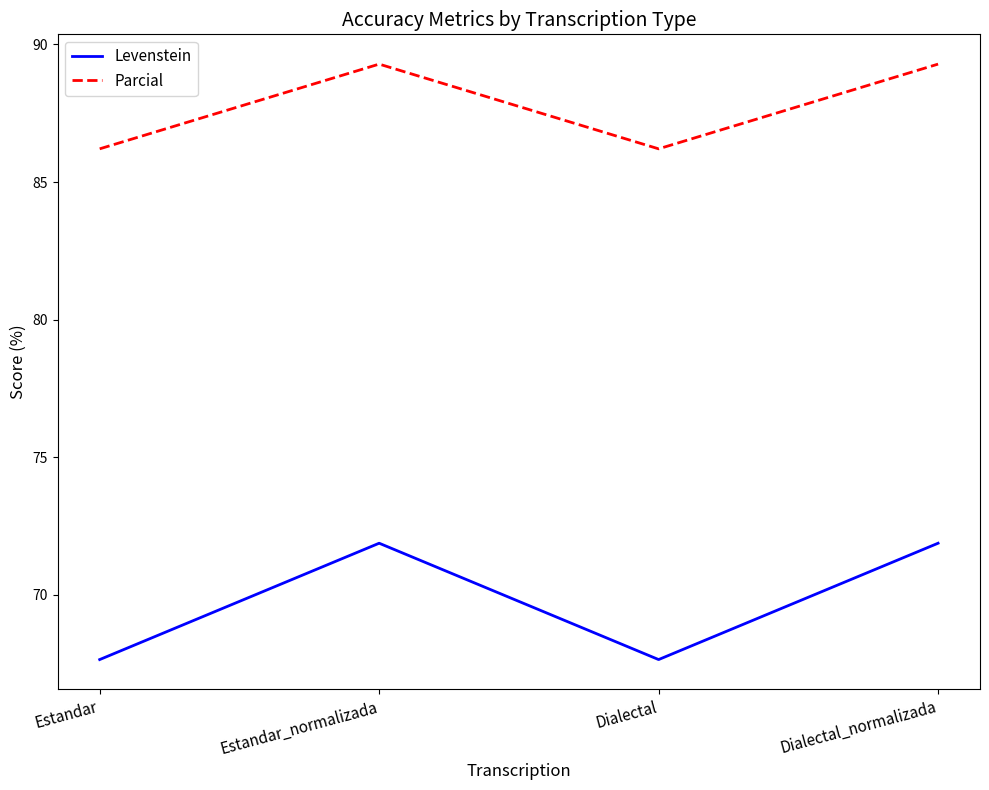

What position from the left is Dialectal_normalizada?

4